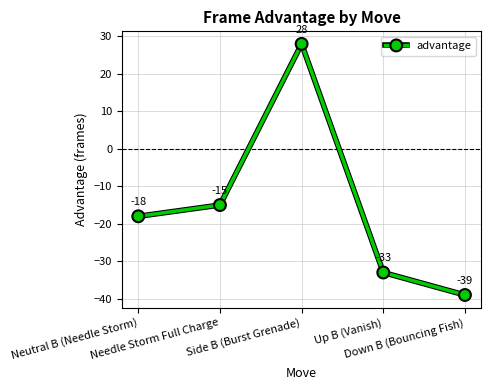

At which category does the chart reach its peak across all series?

Side B (Burst Grenade)